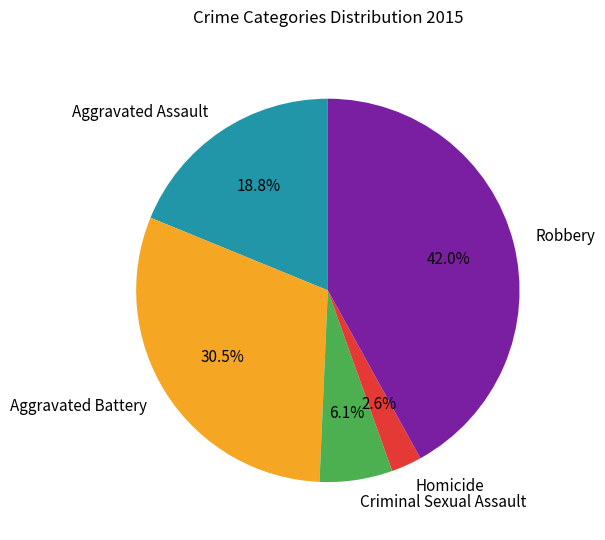

Between Aggravated Battery and Homicide, which is larger?

Aggravated Battery